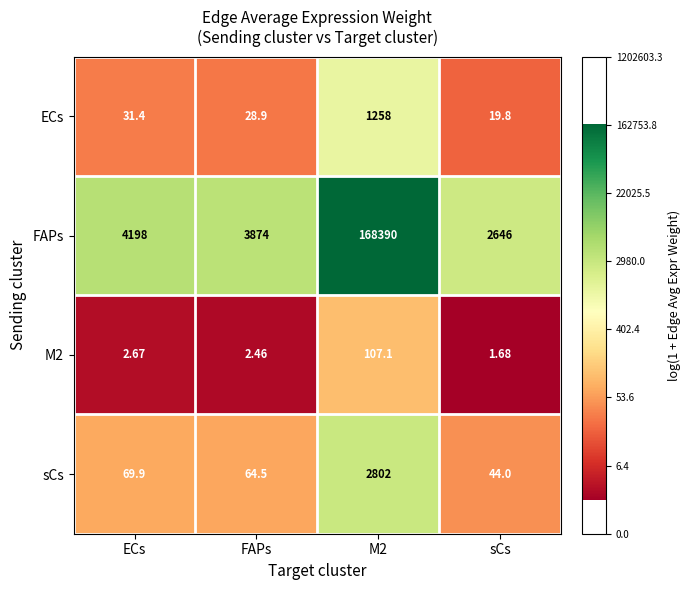

Which series has the largest total across all categories?

FAPs